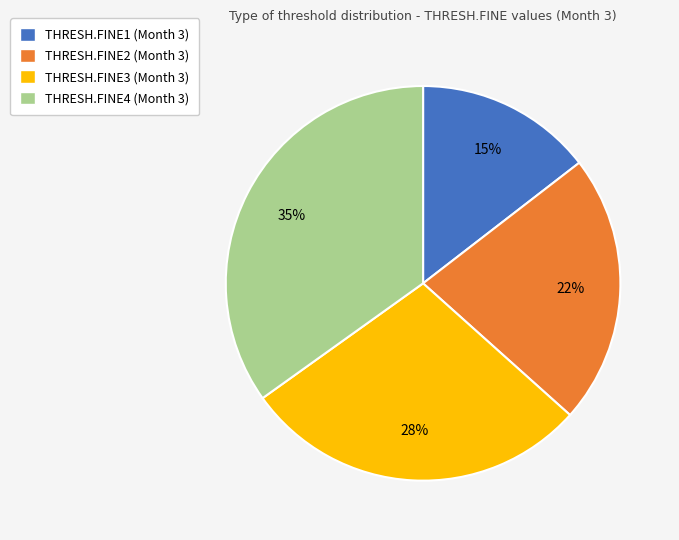

Is the sum of THRESH.FINE2 (Month 3) and THRESH.FINE4 (Month 3) greater than half?

Yes